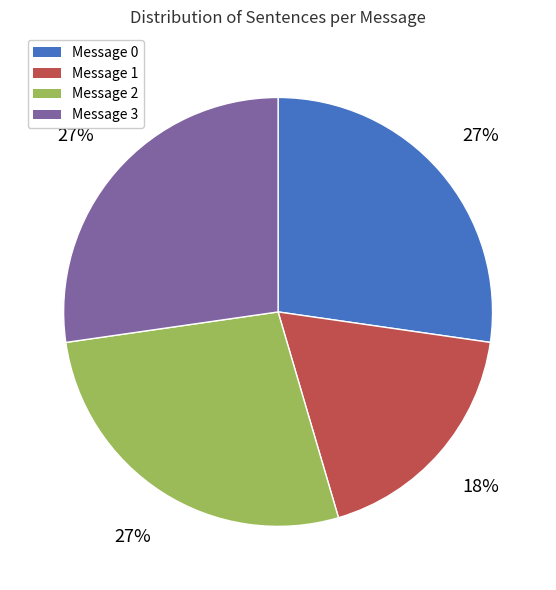

To the nearest percent, what is the combined percentage of Message 1 and Message 0?

45%